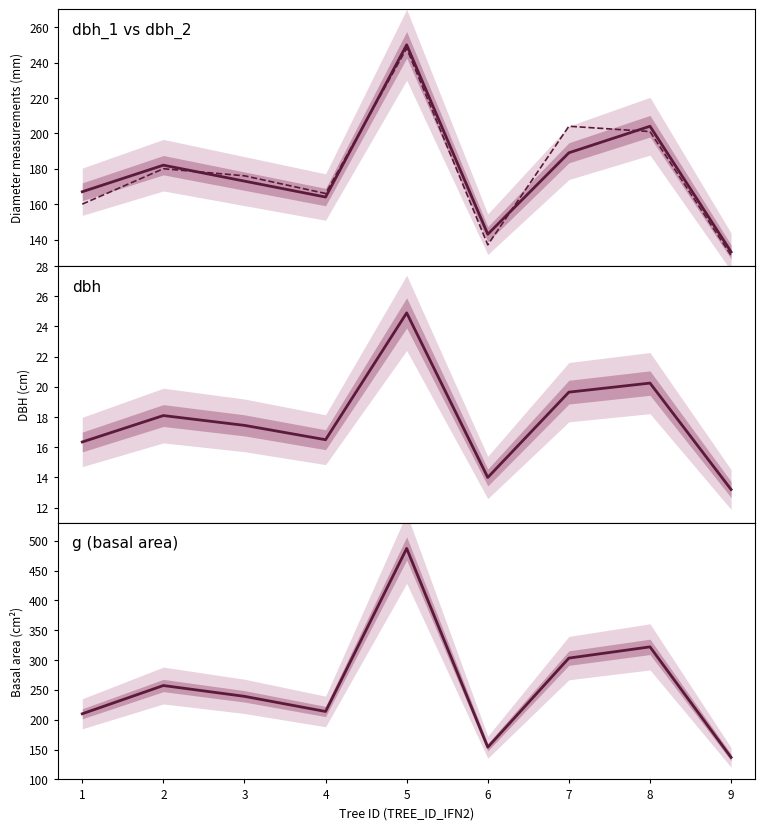

Which category has the lowest value in the dbh series?

9